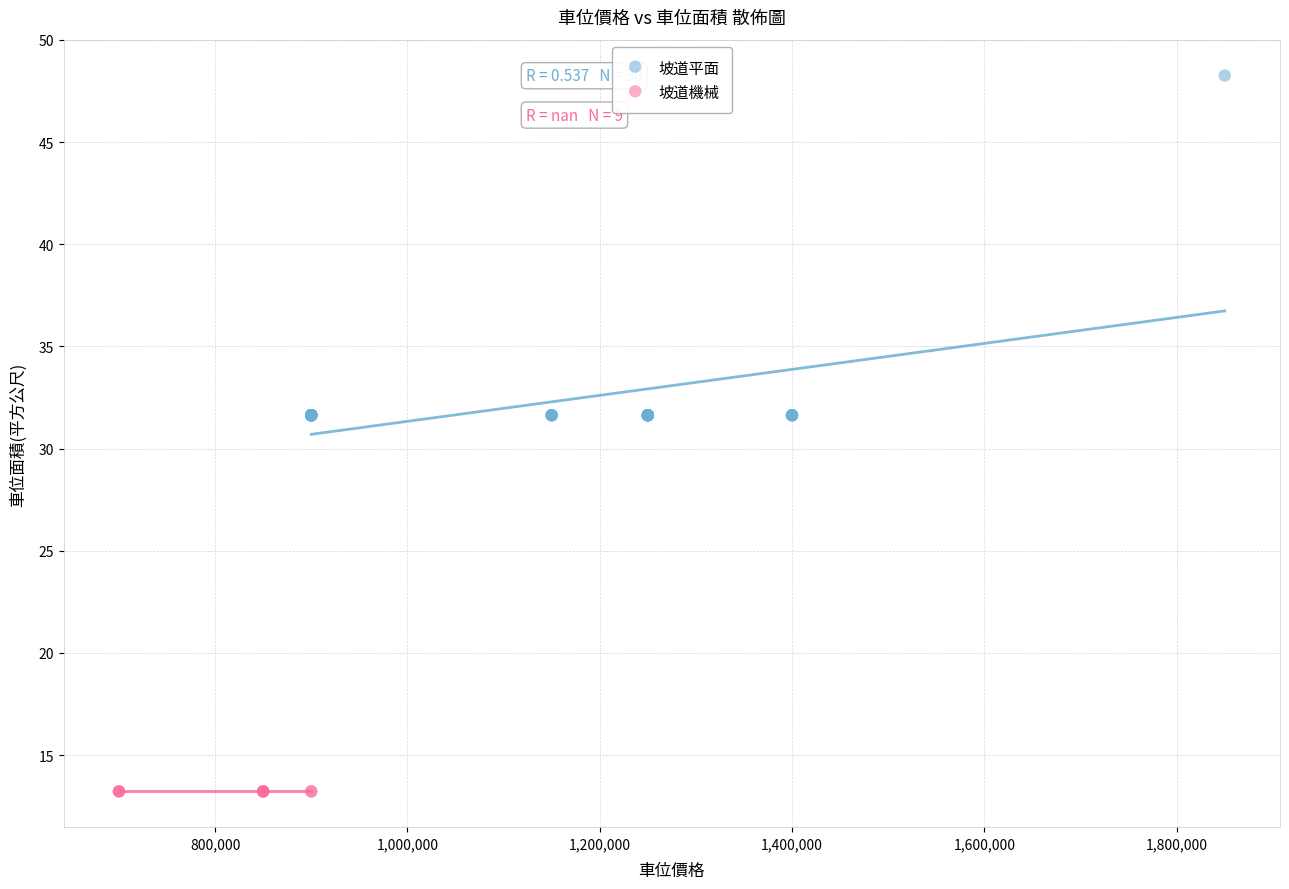

Which series contains the lowest Y value?

坡道機械